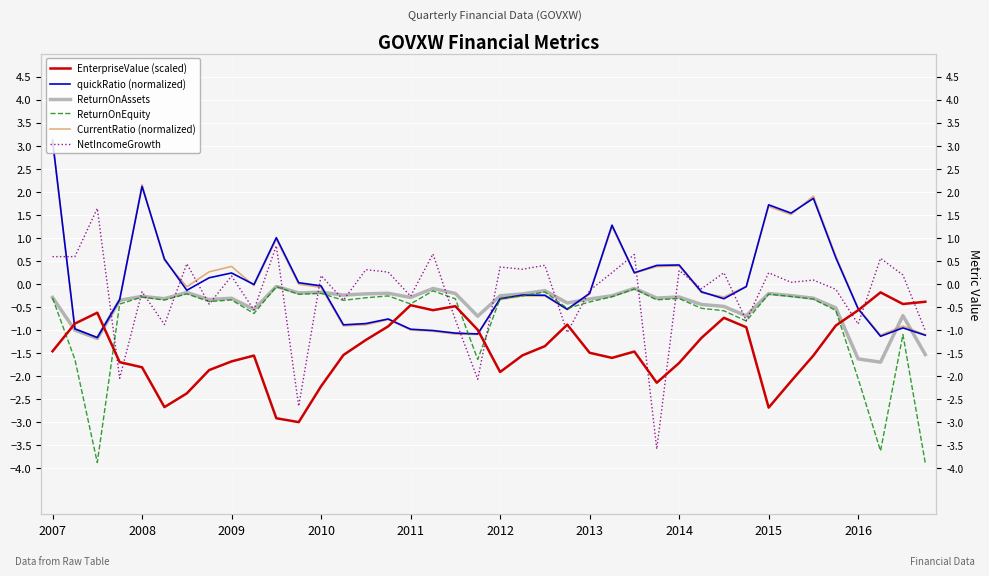

Rank the series by their maximum value, from lowest to highest.

EnterpriseValue (scaled), ReturnOnEquity, ReturnOnAssets, NetIncomeGrowth, CurrentRatio (normalized), quickRatio (normalized)